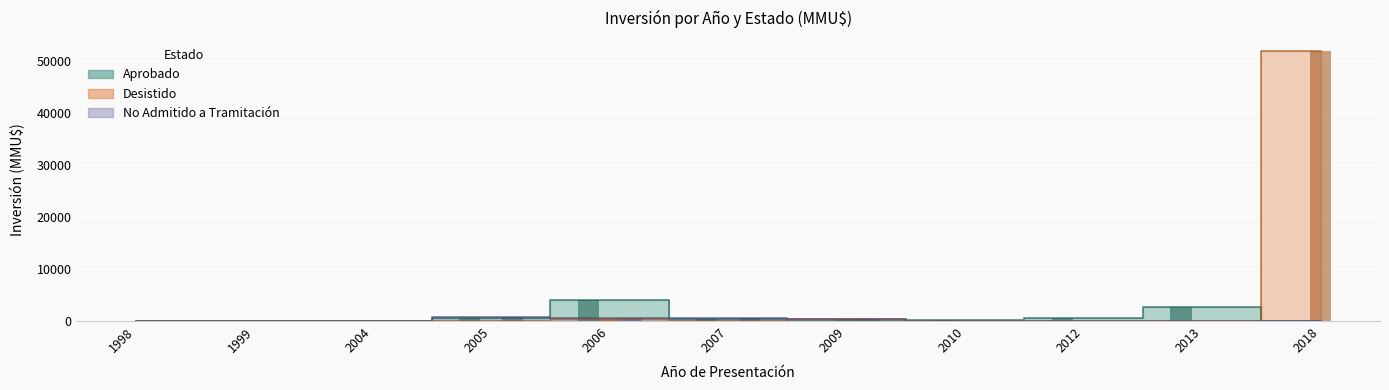

At how many categories does at least one series exceed 40009?

1